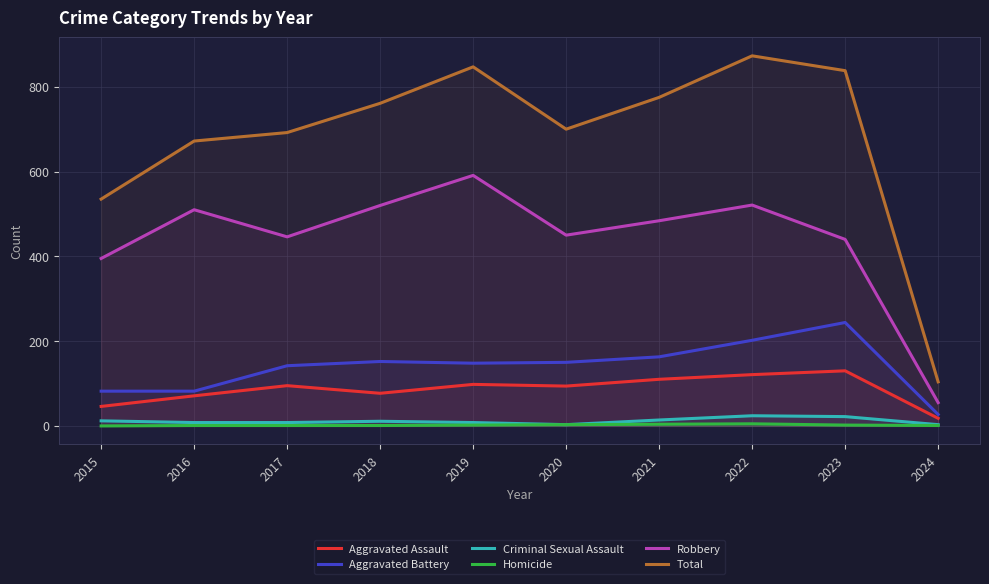

What is the sum of the Aggravated Assault values at 2017 and 2023?

225